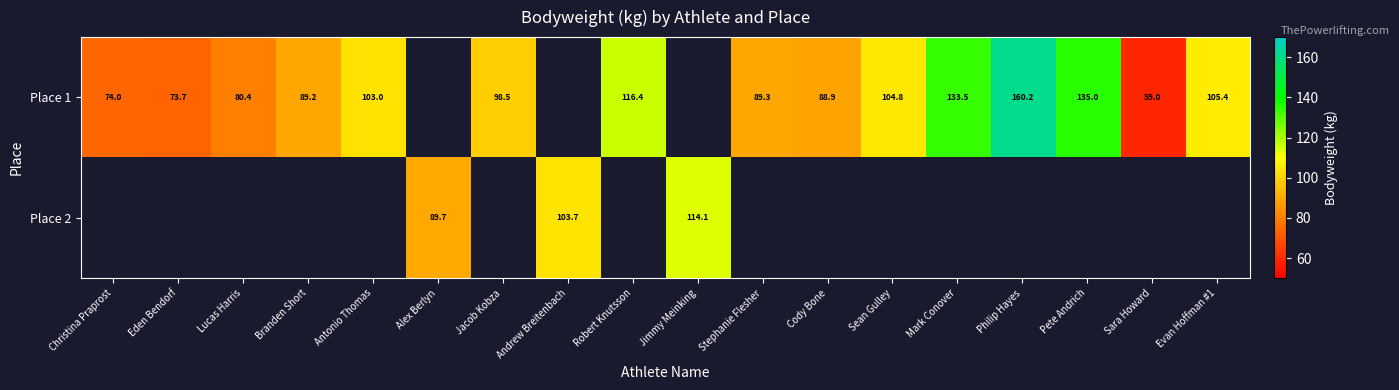

How many data points does each series have?

18